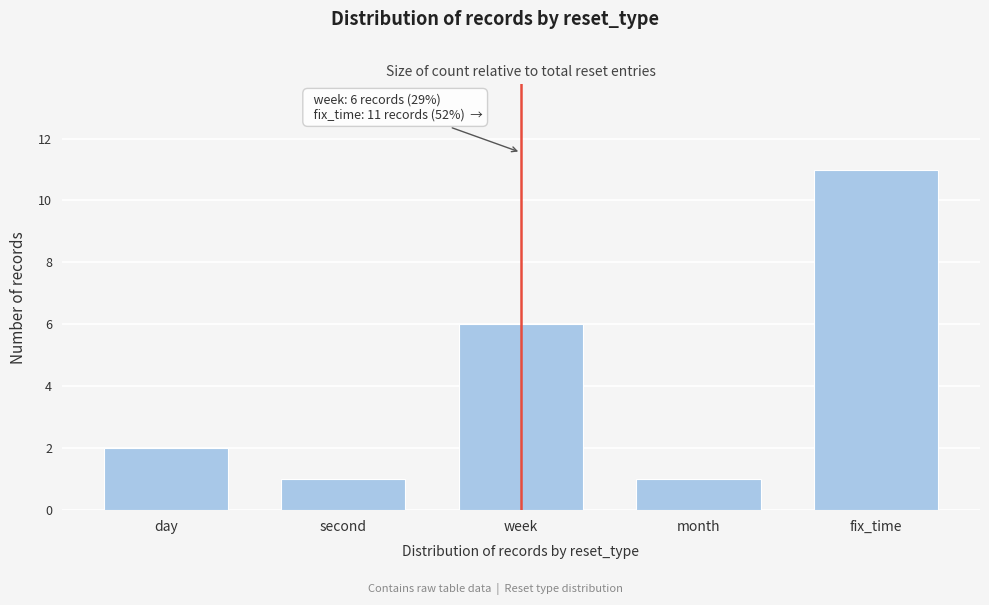

Reading left to right, extract all data points from this chart.

day=2	second=1	week=6	month=1	fix_time=11